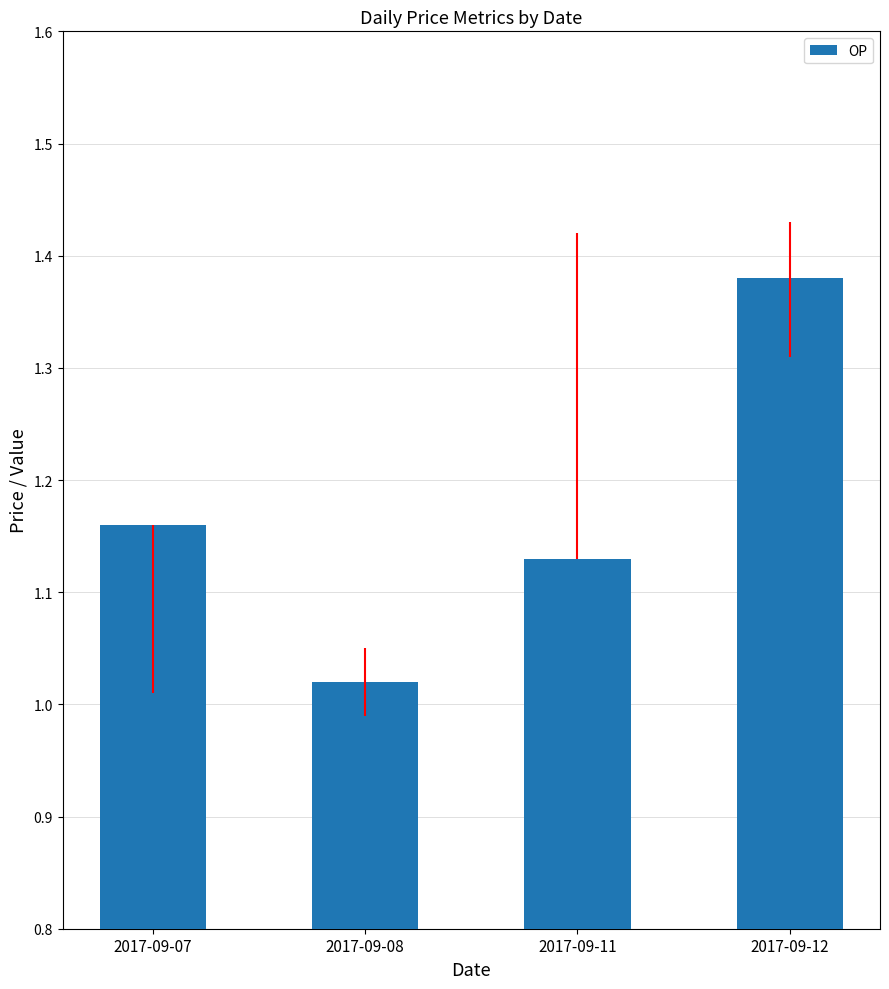

Which label corresponds to the largest value in the chart?

2017-09-12